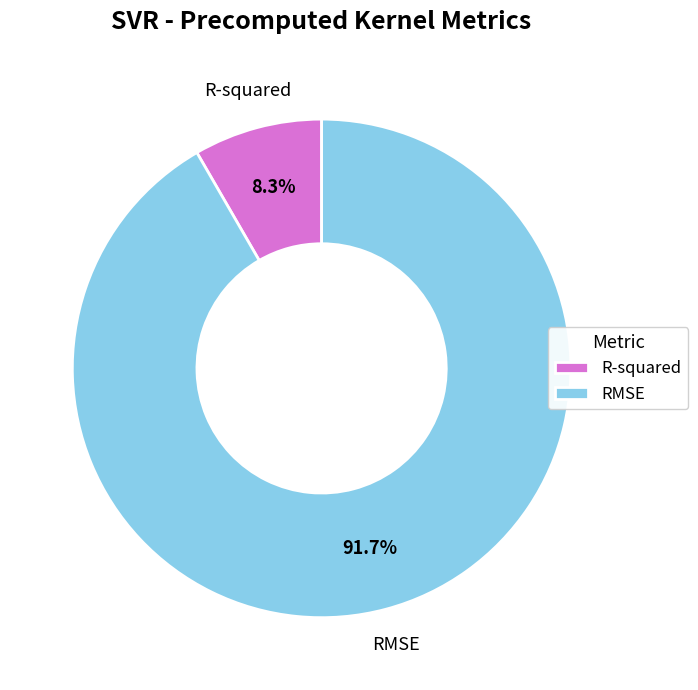

To the nearest percent, what is the difference between the R-squared and RMSE slice percentages?

83%